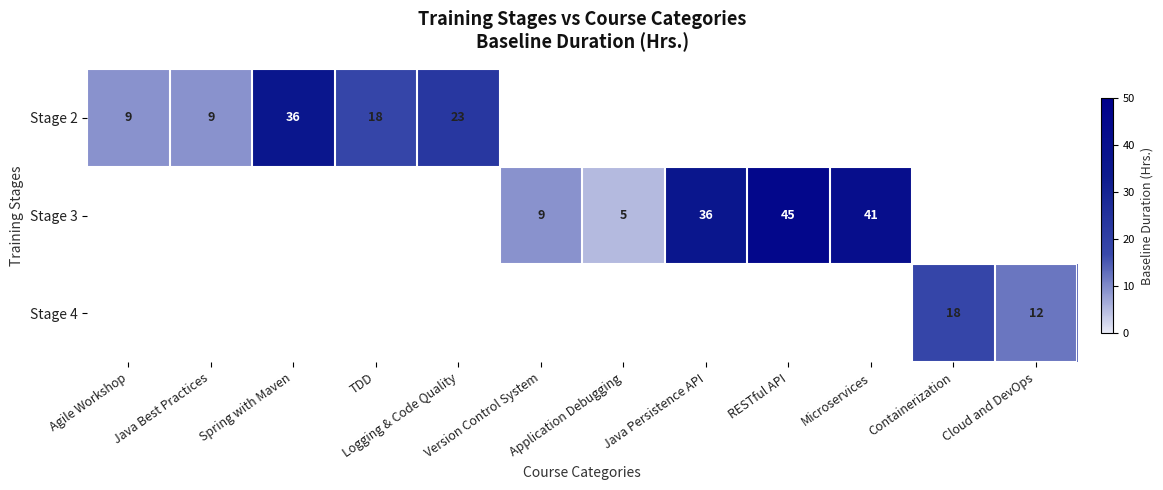

True or false: Stage 2 has a value of 18 at TDD.

True